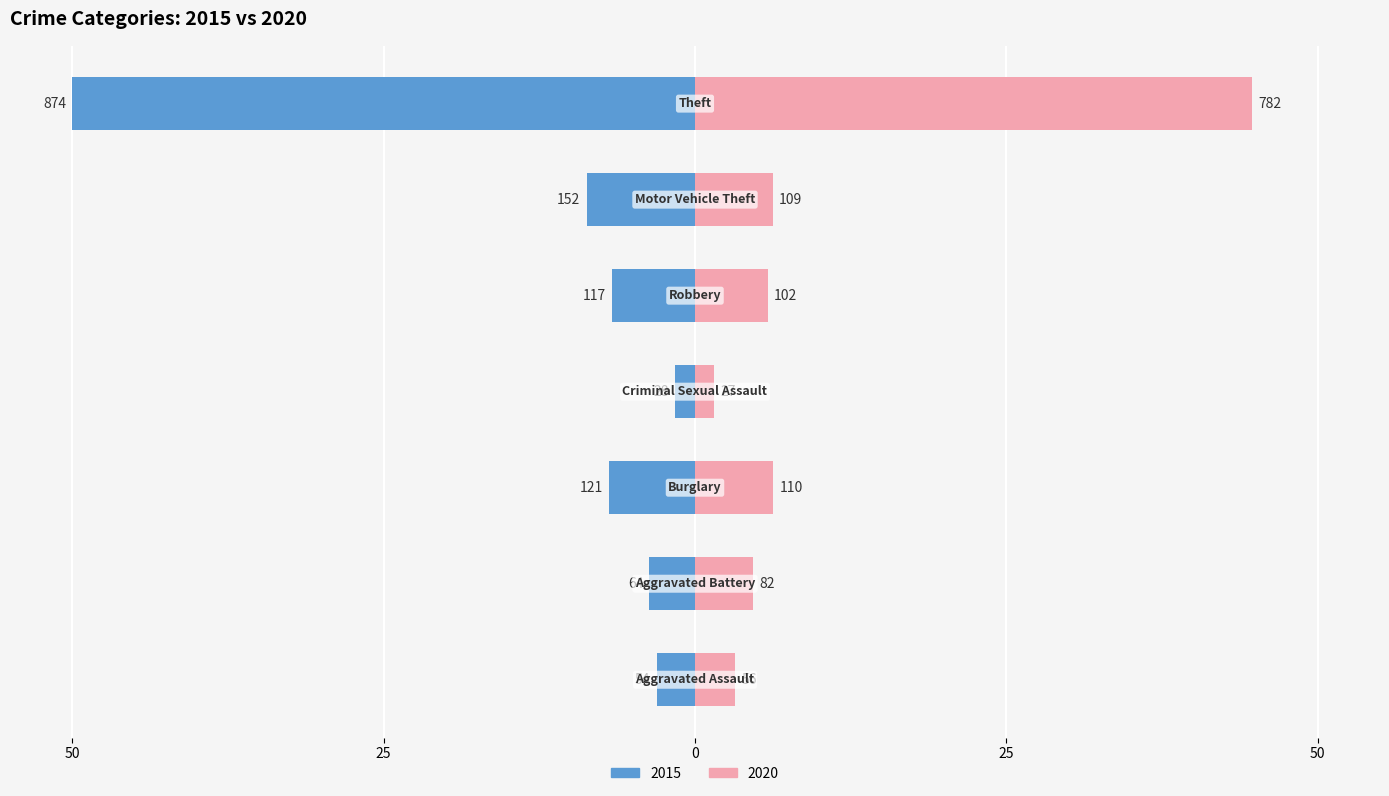

What is the spread (max minus min) of values at Criminal Sexual Assault?

3.1